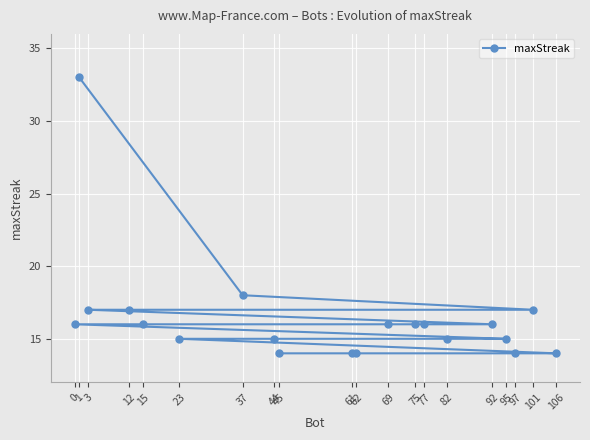

How many categories are shown in the chart?

20